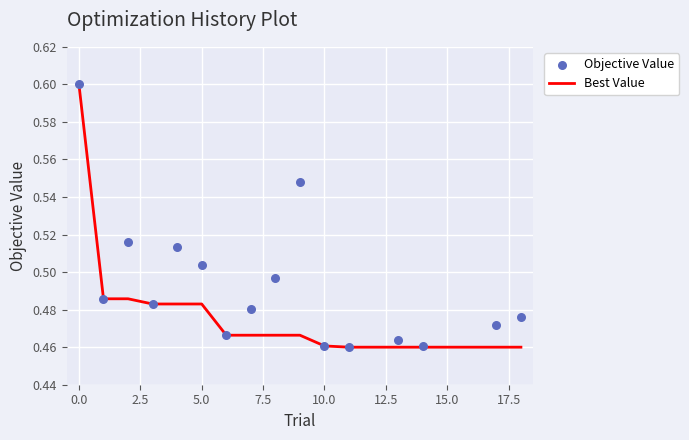

Which series reaches the minimum Y coordinate?

Best Value